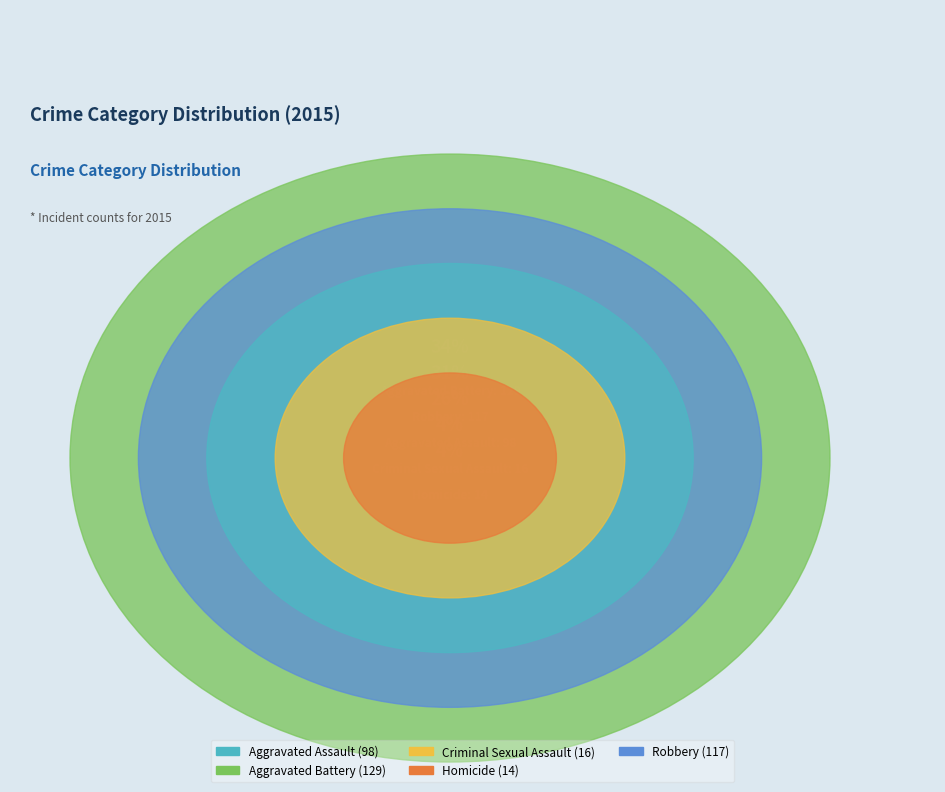

To the nearest percent, what is the difference between the Robbery and Aggravated Battery slice percentages?

3%